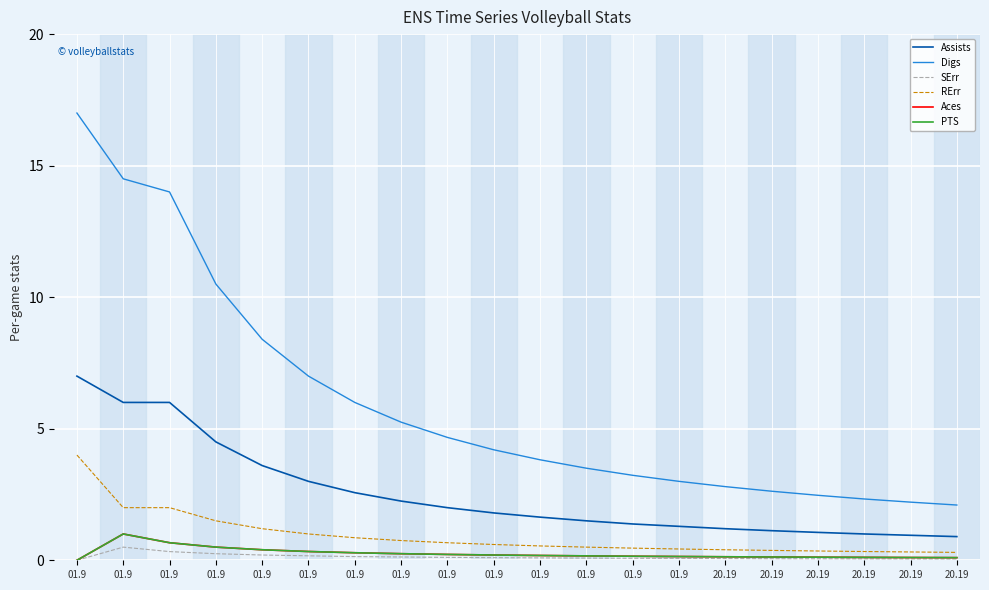

True or false: Aces and RErr intersect in this chart.

False